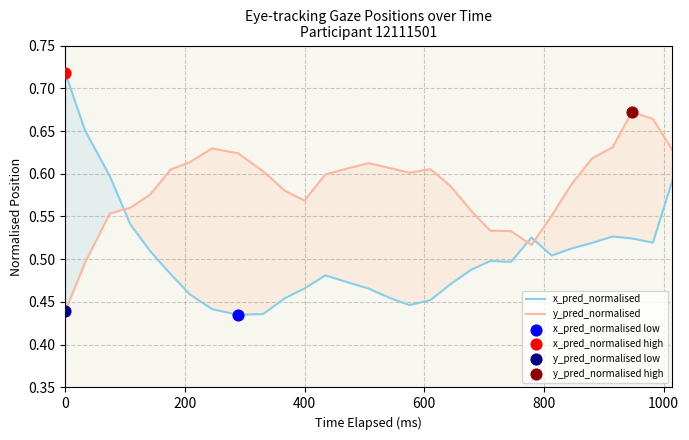

What are all the series names shown in the legend?

x_pred_normalised, y_pred_normalised